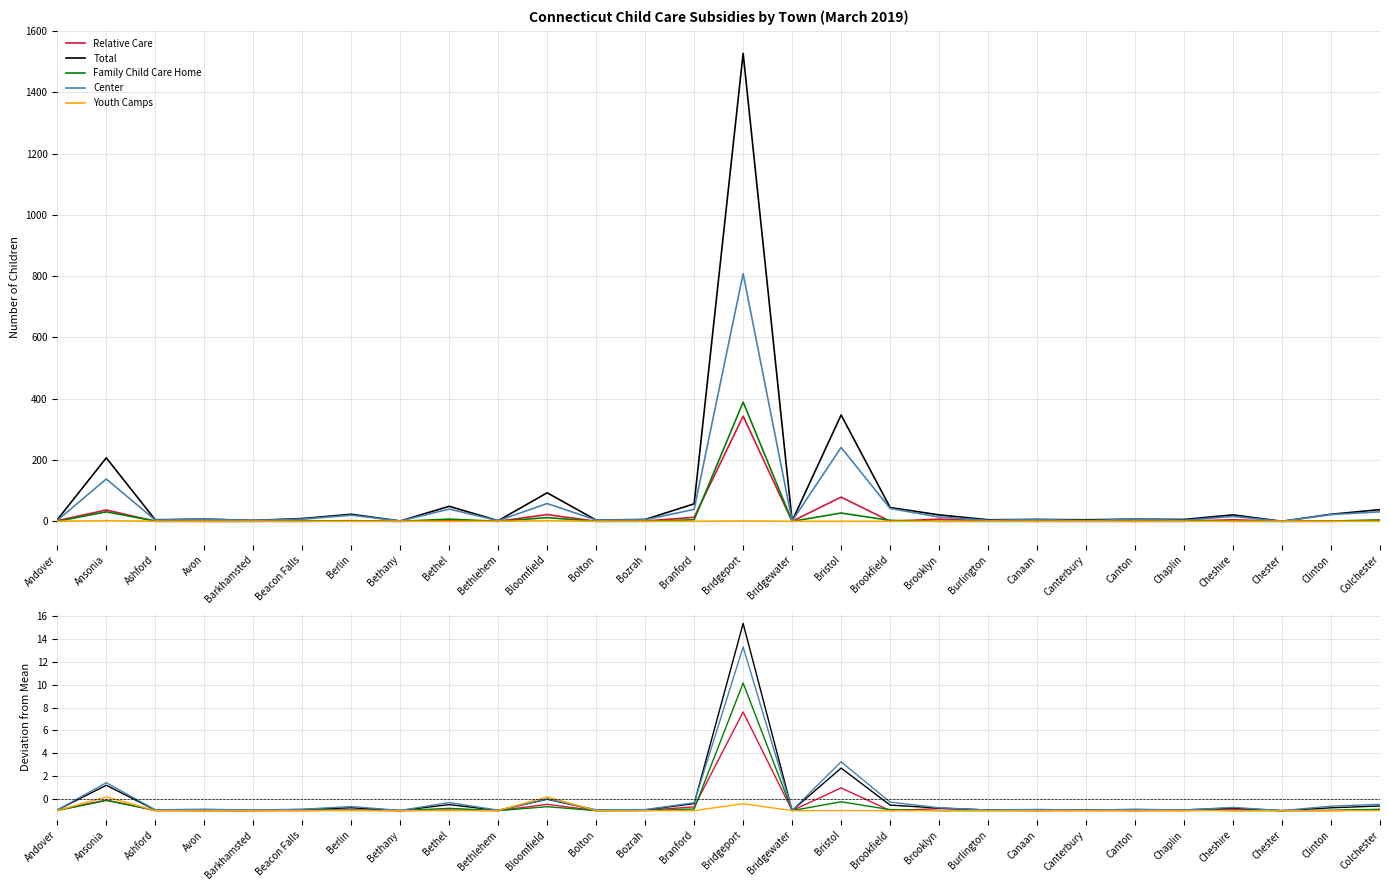

Does the chart display data point markers on the line(s)?

No